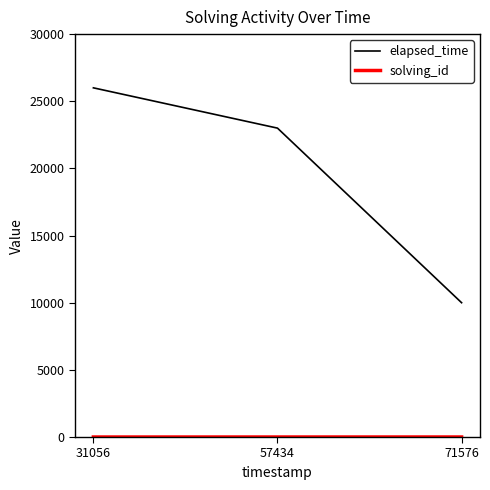

What is the difference between the highest and lowest values at 71576?

9997